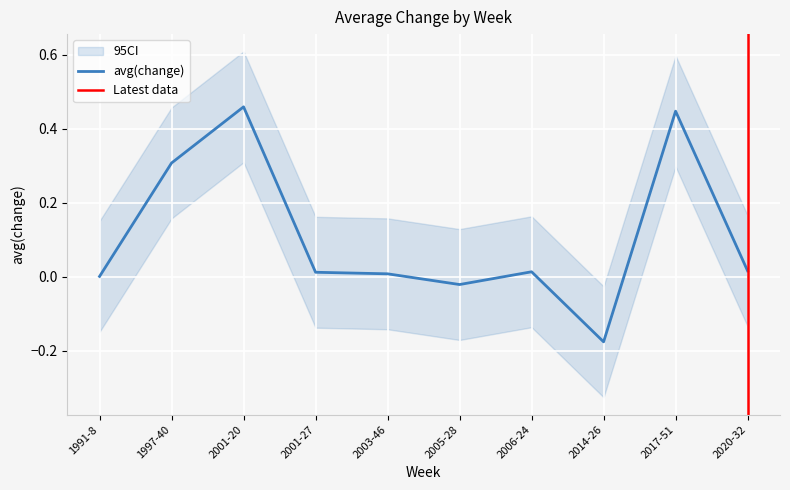

Rank the categories by value from highest to lowest.

2001-20, 2017-51, 1997-40, 2020-32, 2006-24, 2001-27, 2003-46, 1991-8, 2005-28, 2014-26